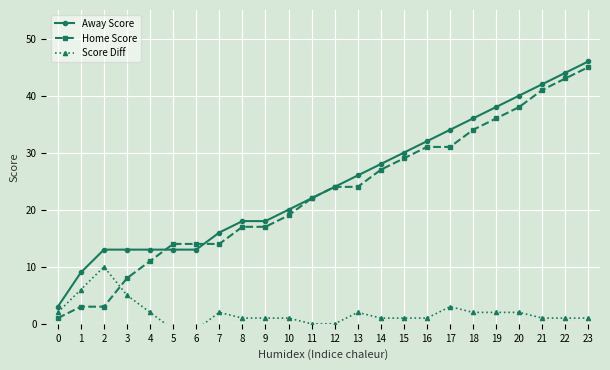

True or false: Away Score and Home Score cross at least once.

True